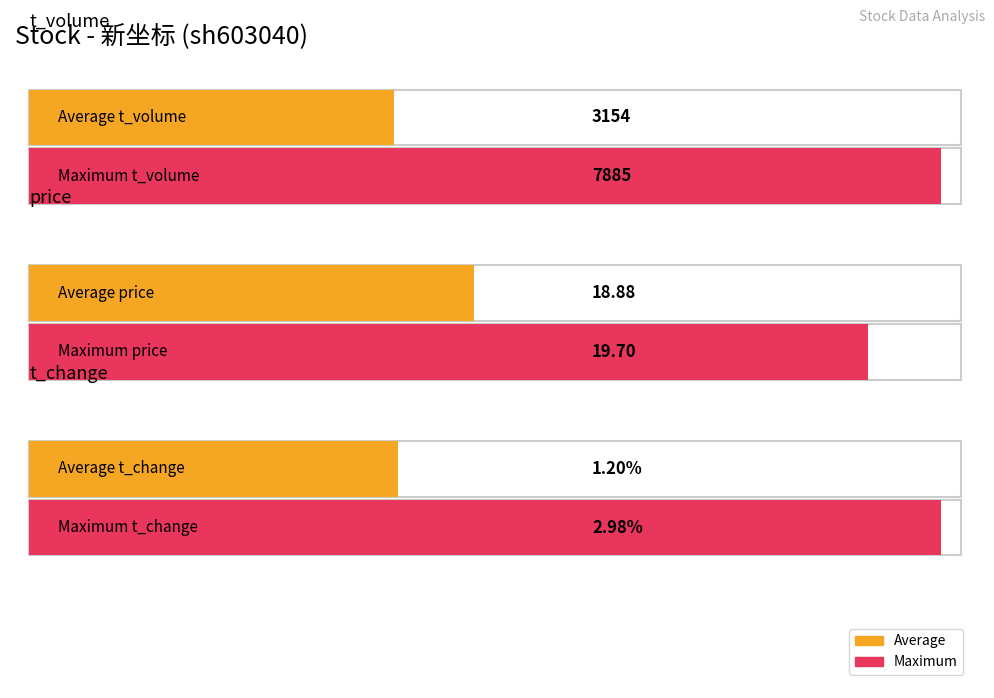

Rank the series at 2022-11-15 from lowest to highest value.

t_change, price, t_volume